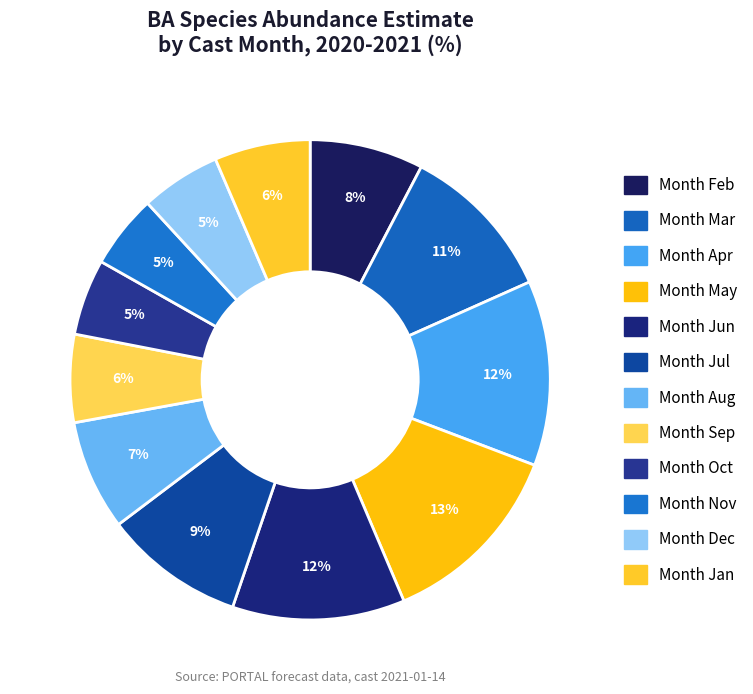

Count the number of slices in the pie.

12